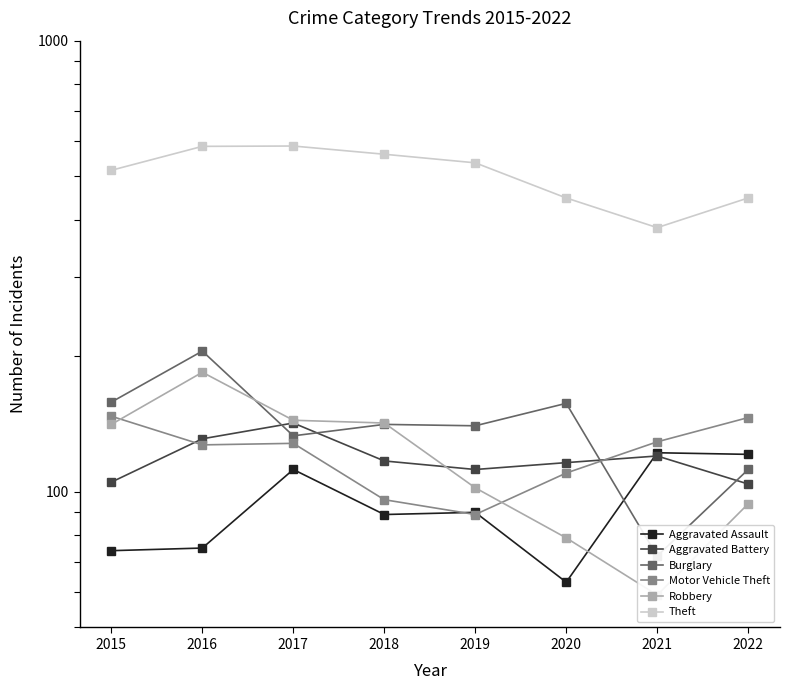

Is it true that Aggravated Assault equals 63 at 2020?

True